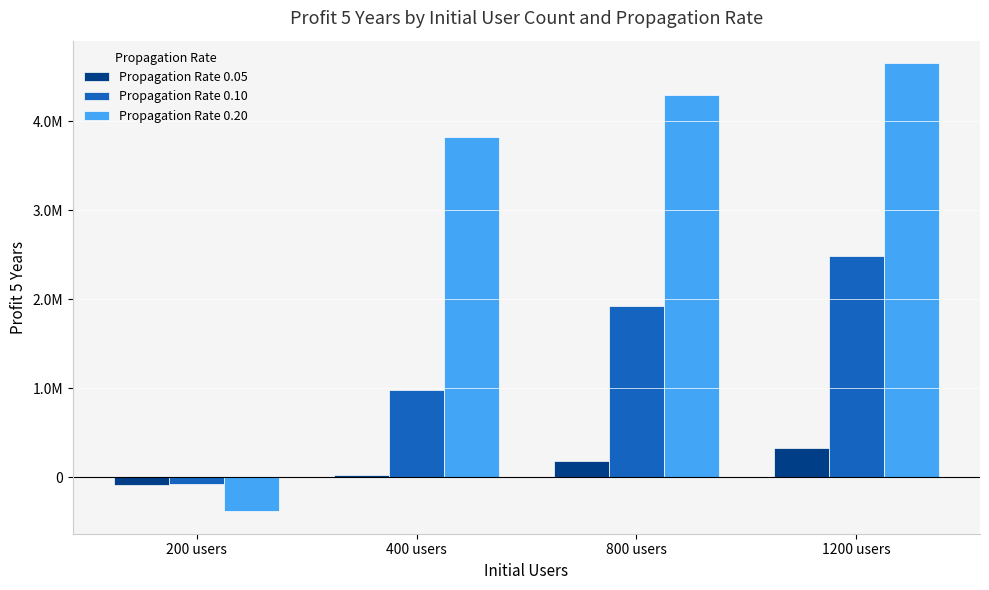

What position from the right is 200 users?

4